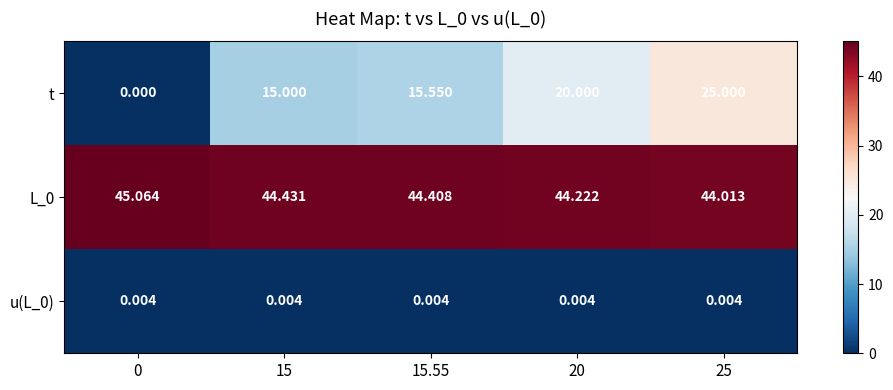

Between 0 and 20, which series saw the biggest shift?

t